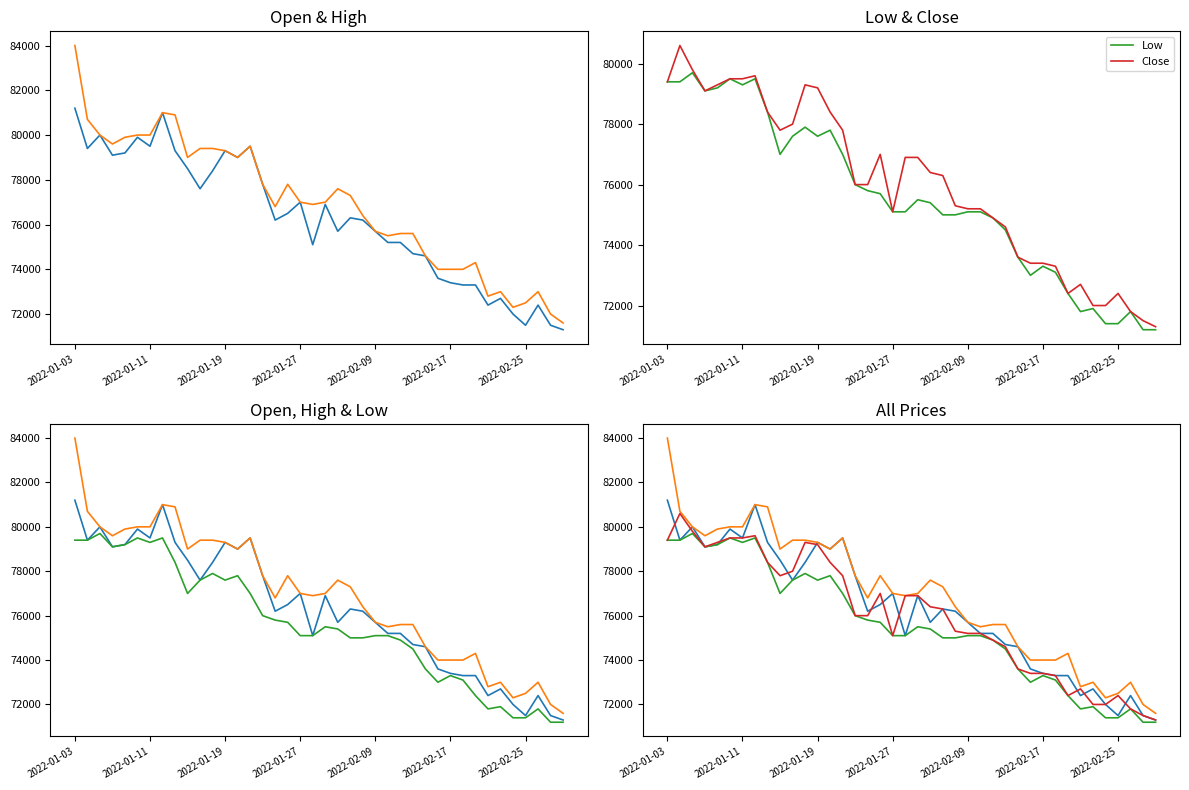

Which series has the largest total across all categories?

High